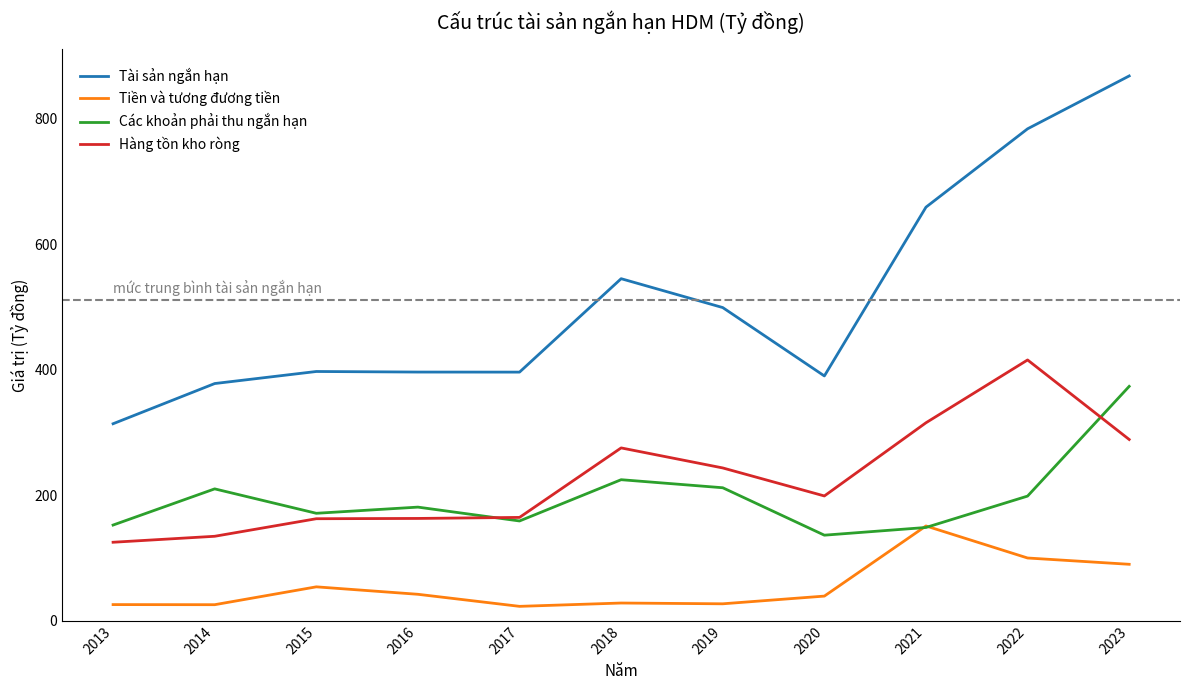

Between 2020 and 2022, which series saw the biggest shift?

Tài sản ngắn hạn